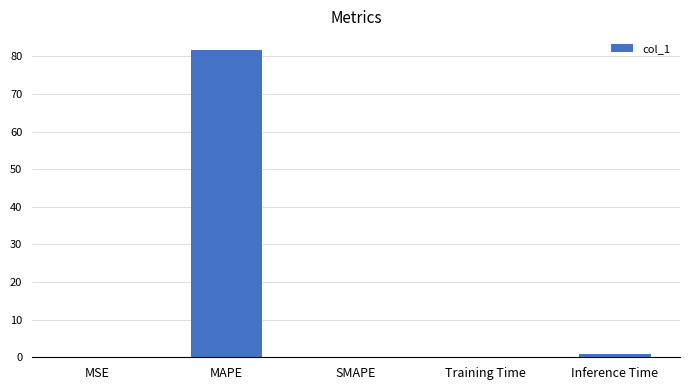

Which label corresponds to the largest value in the chart?

MAPE